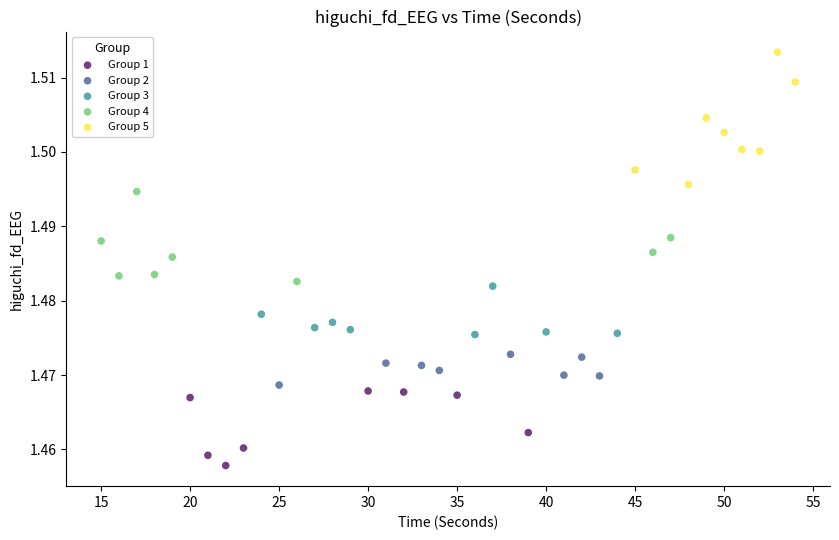

Which series has the widest spread of Y values?

Group 5